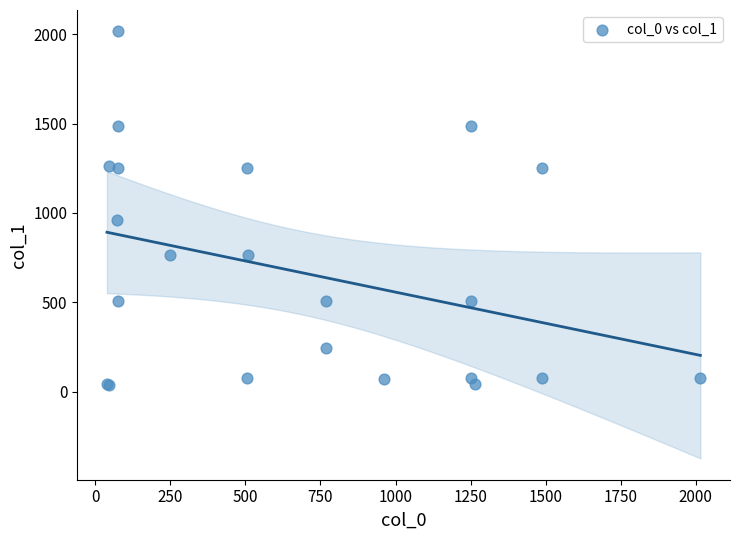

What Y value in the scatter plot is closest to 1027?

963